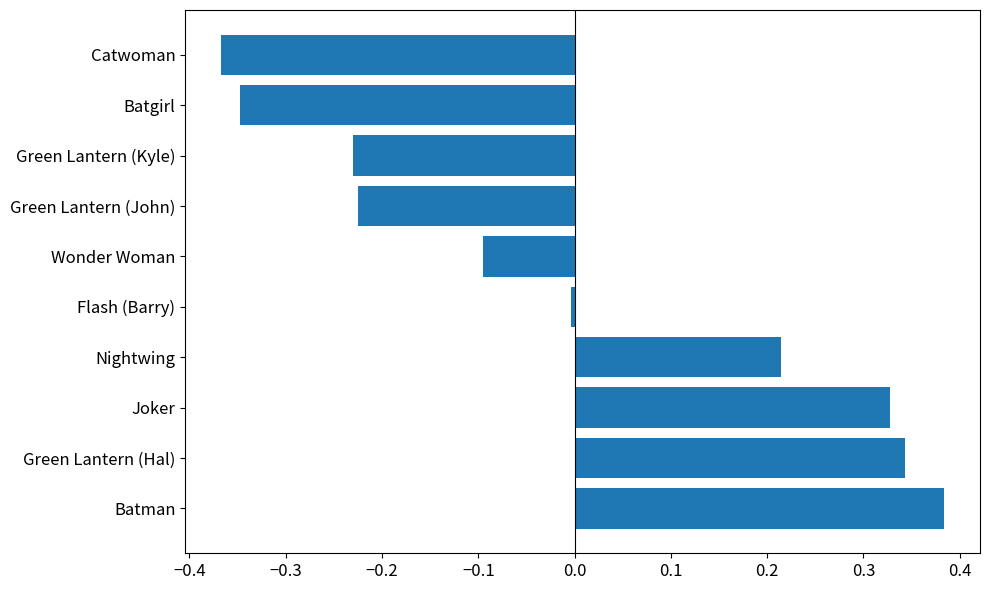

What is the change in value from Batman to Green Lantern (John)?

-0.6